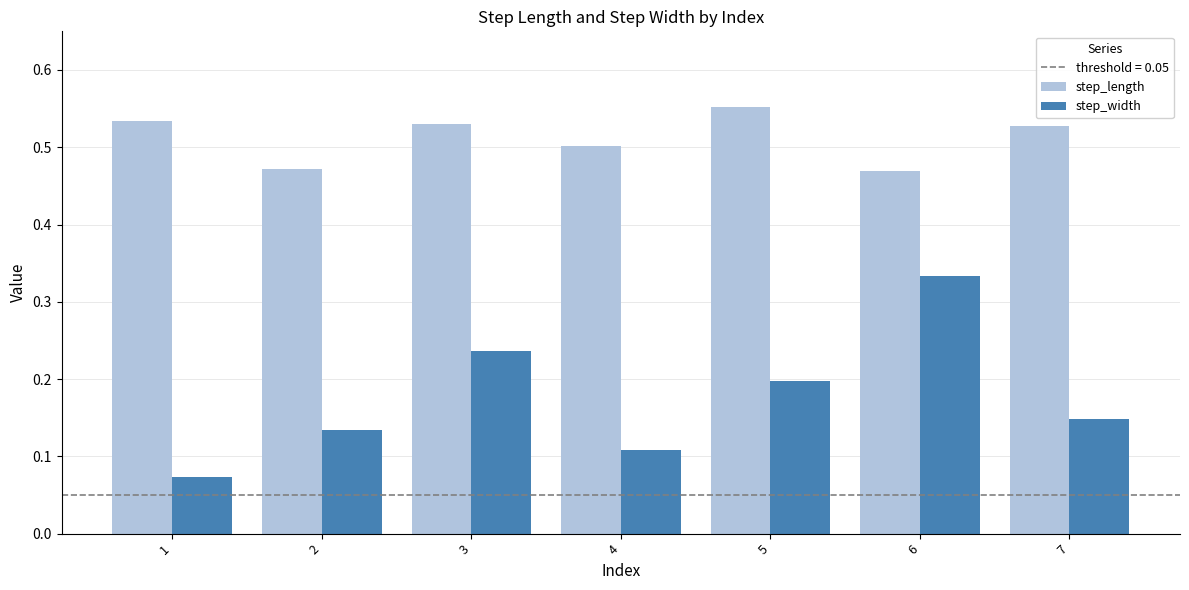

How many bars are there in each group?

2